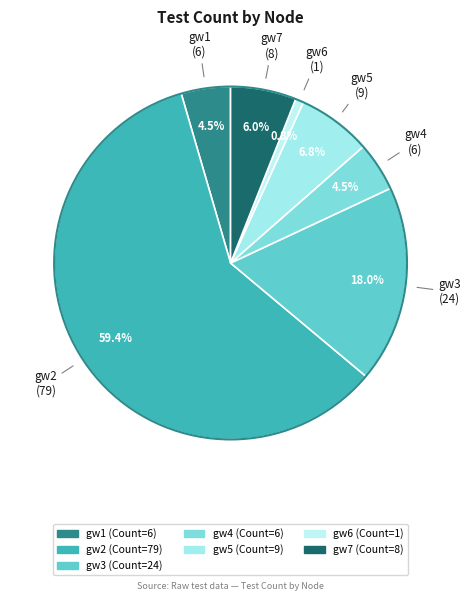

To the nearest percent, what is the combined percentage of gw4 and gw6?

5%